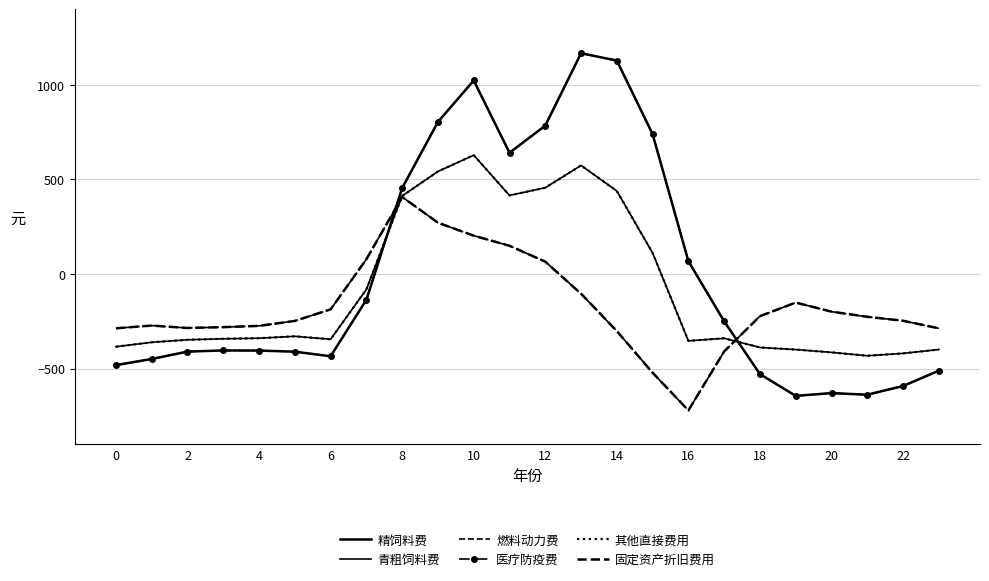

How many values in 其他直接费用 are below zero?

16